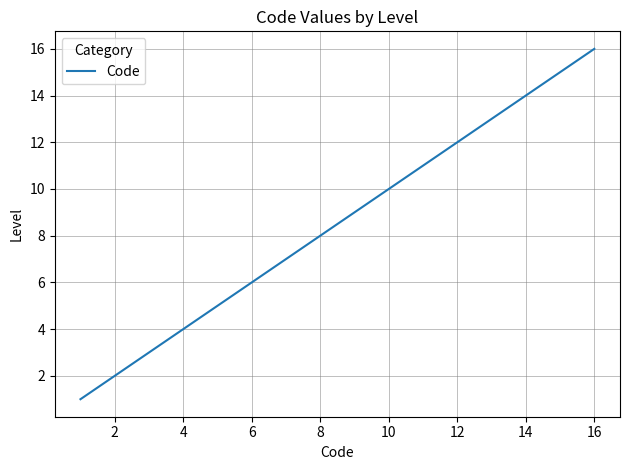

Does the chart have visible grid lines?

Yes